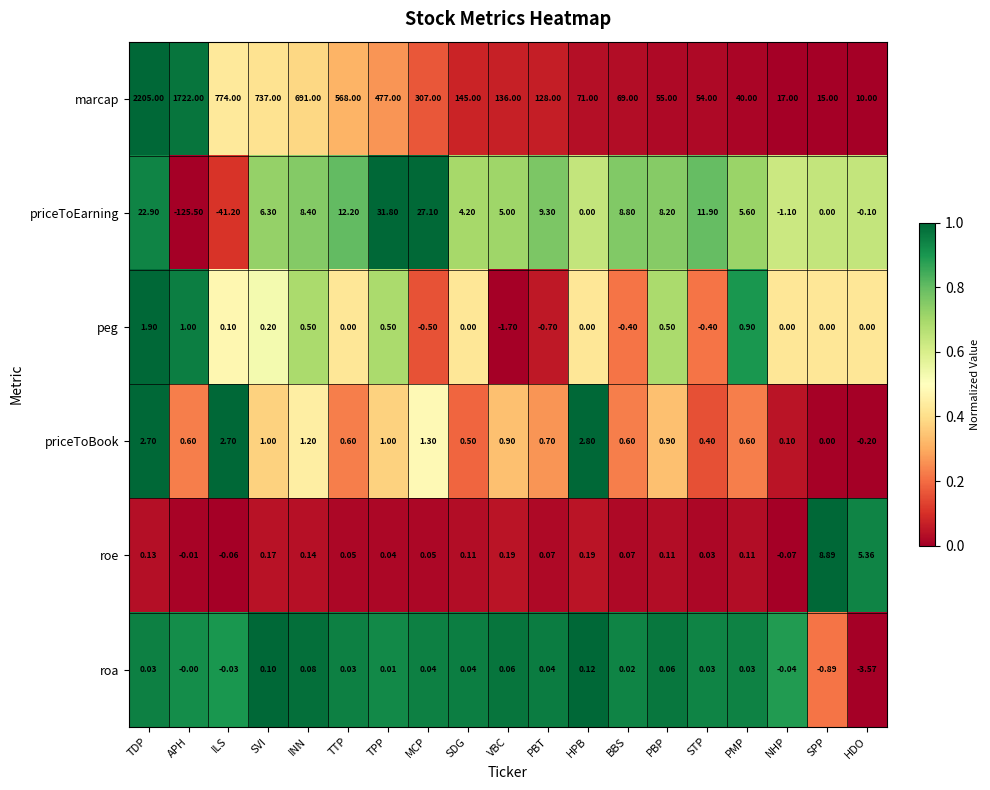

Where does the roa series first go above 0?

TDP